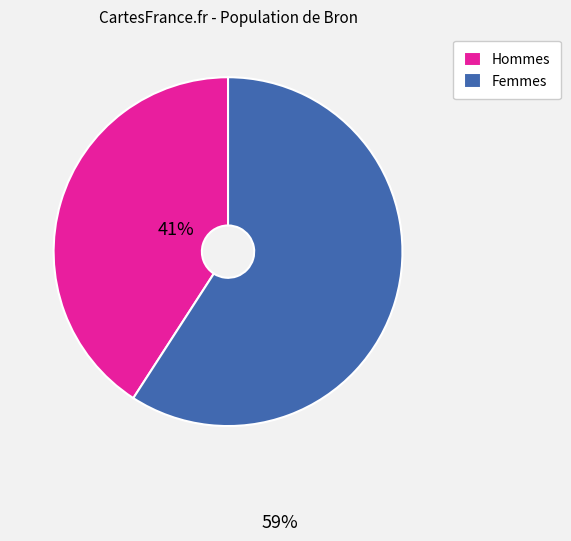

How many segments does this pie chart have?

2